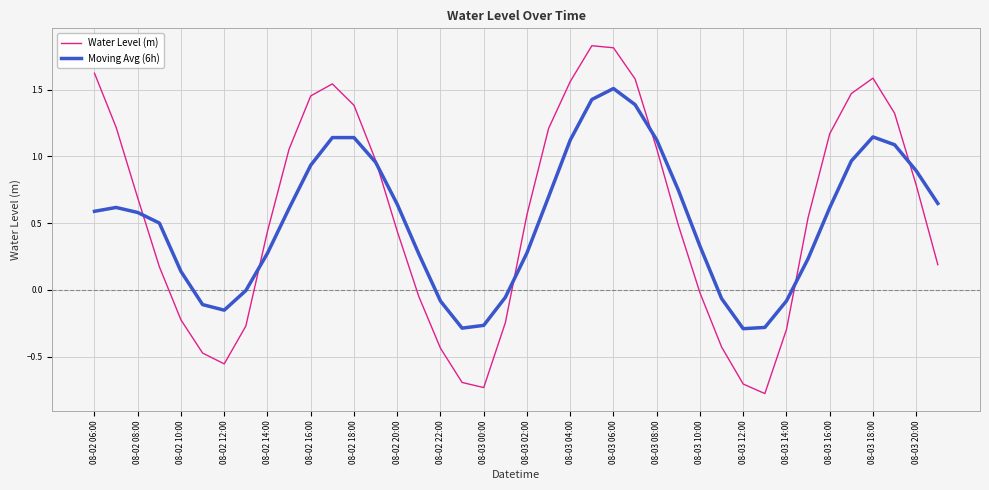

What is the maximum value shown in the chart?

1.8